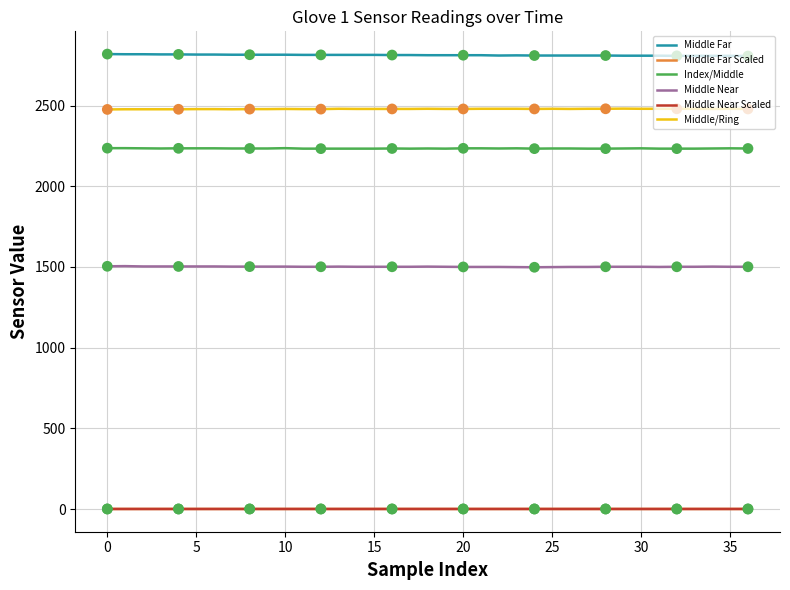

What is the highest value of the Middle Far series?

2819.0